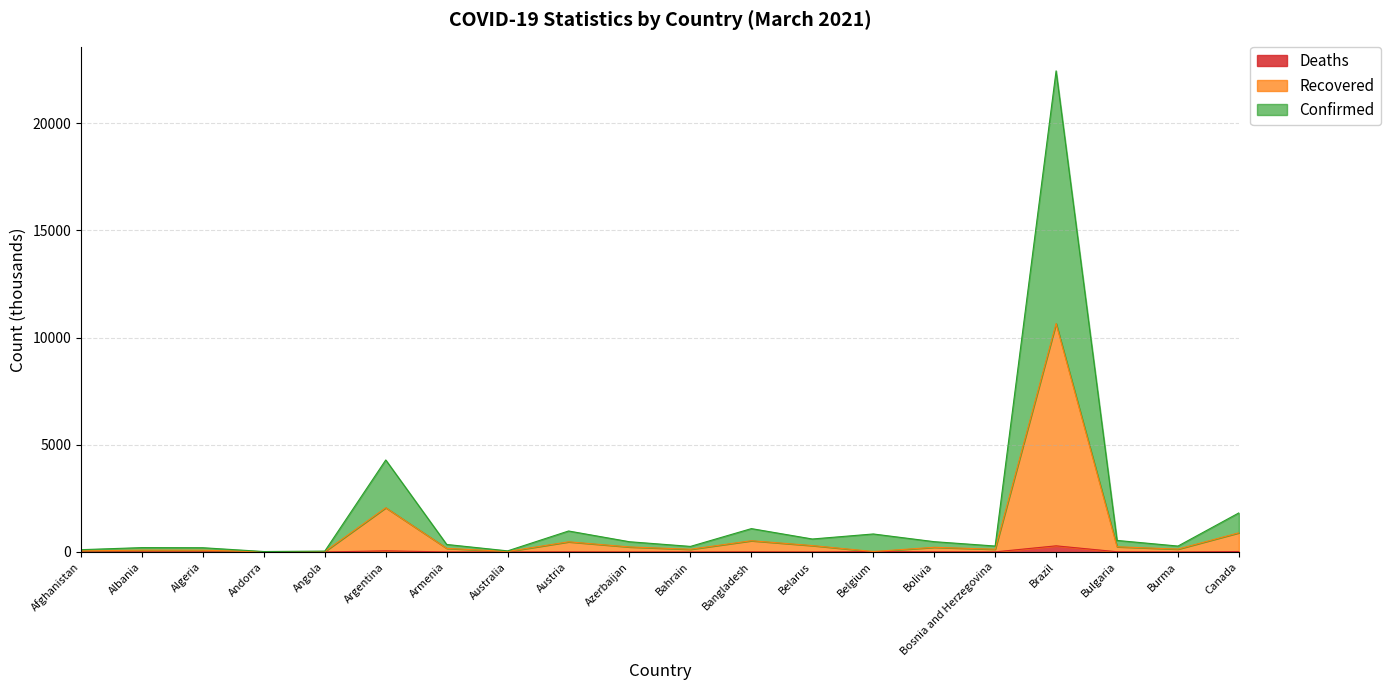

What is the minimum value shown in the chart?

0.1